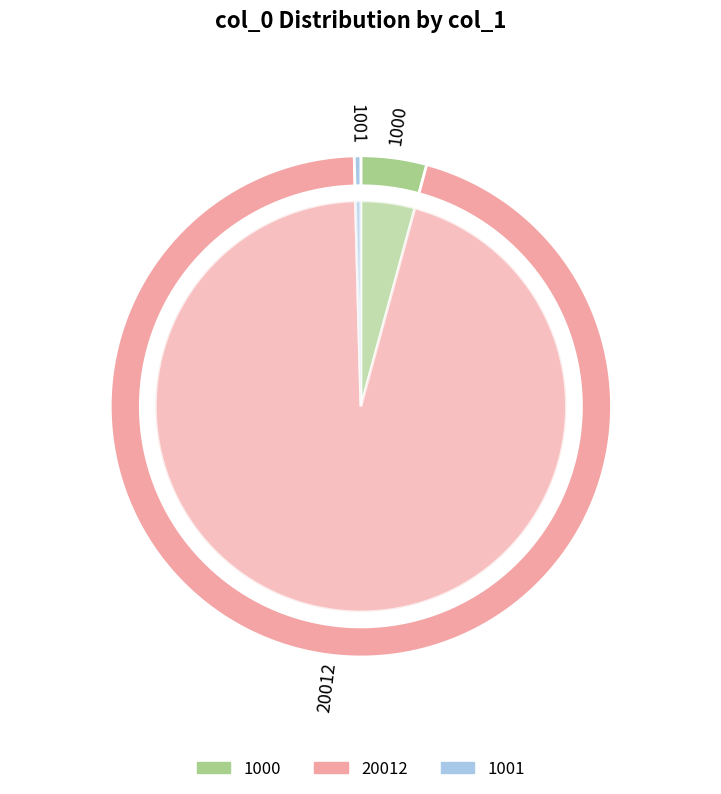

Do 20012 and 1000 together represent more than half of the pie?

Yes